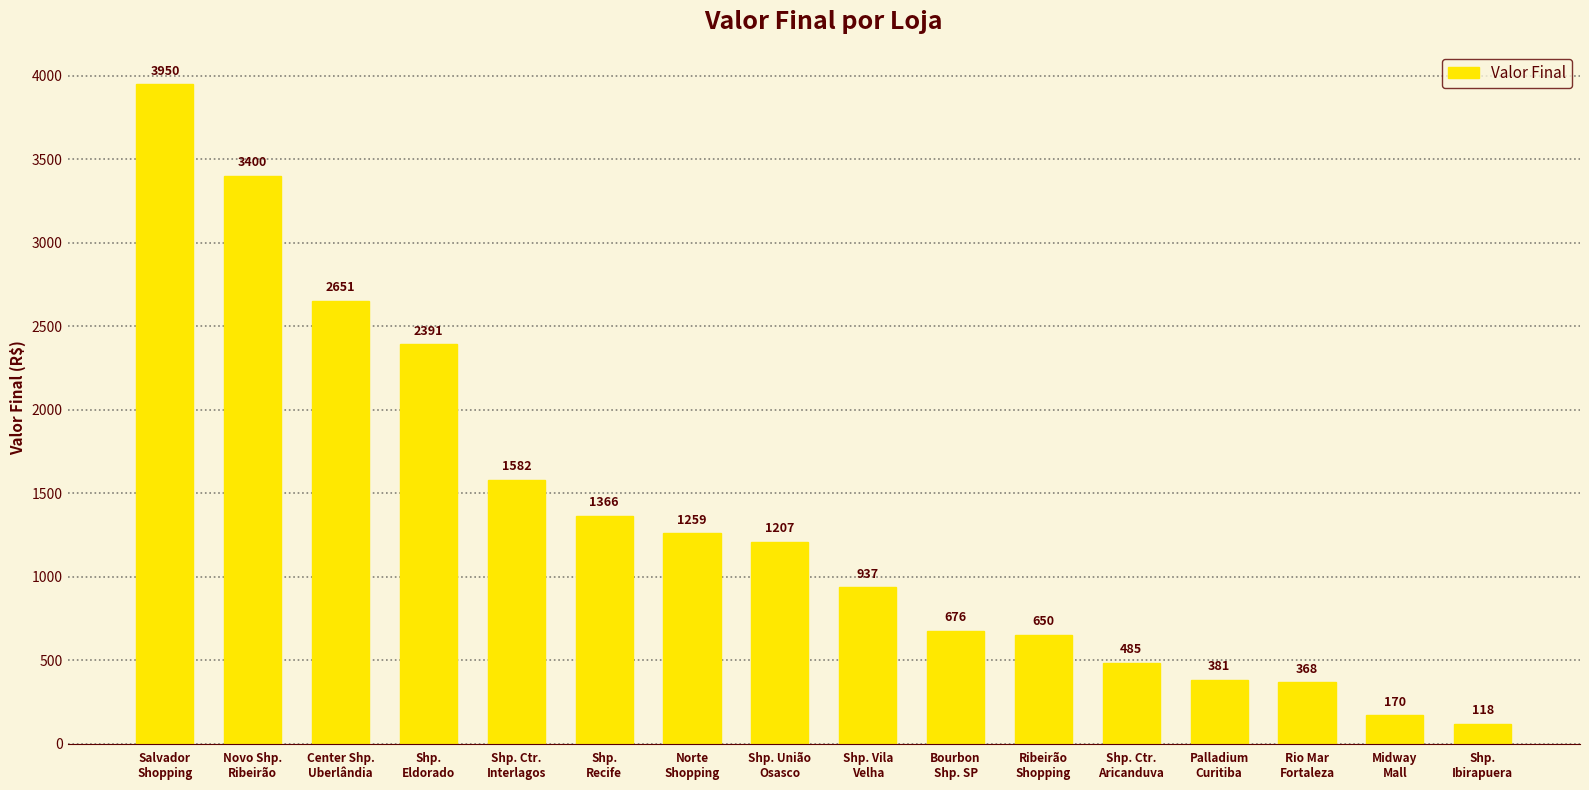

The chart shows a value of 170 at Midway
Mall. True or false?

True